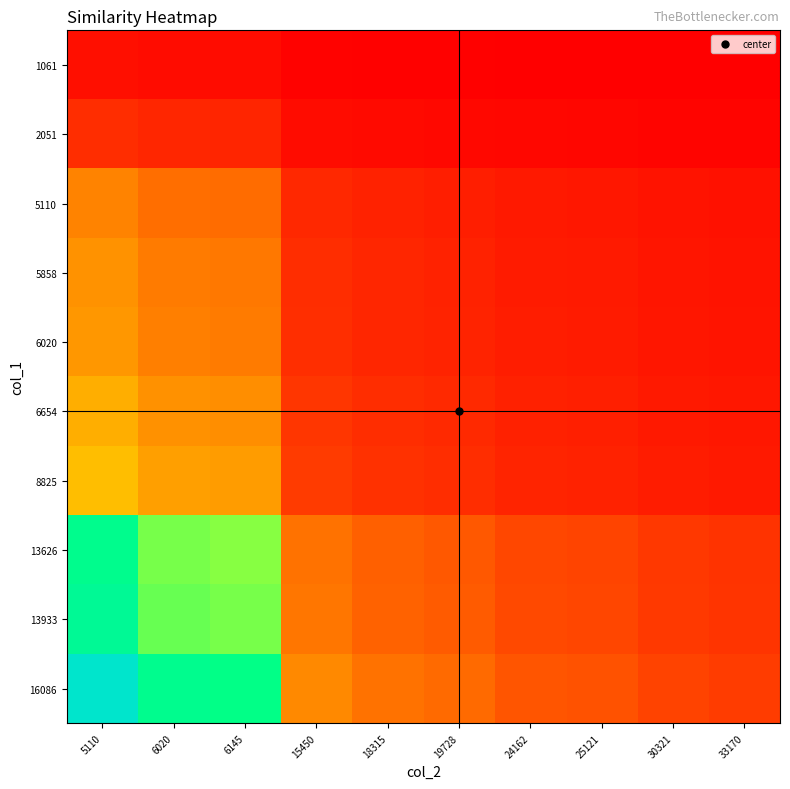

How many series are shown in this chart?

10